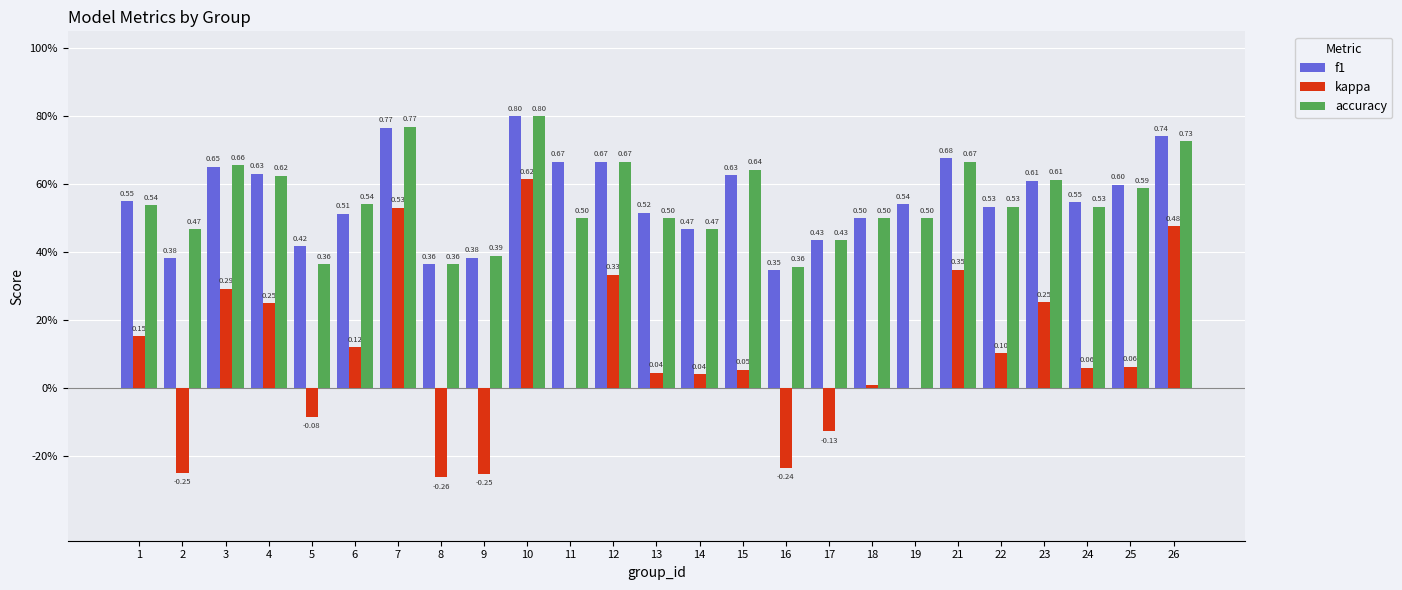

What is the approximate value of kappa at 17?

-0.1